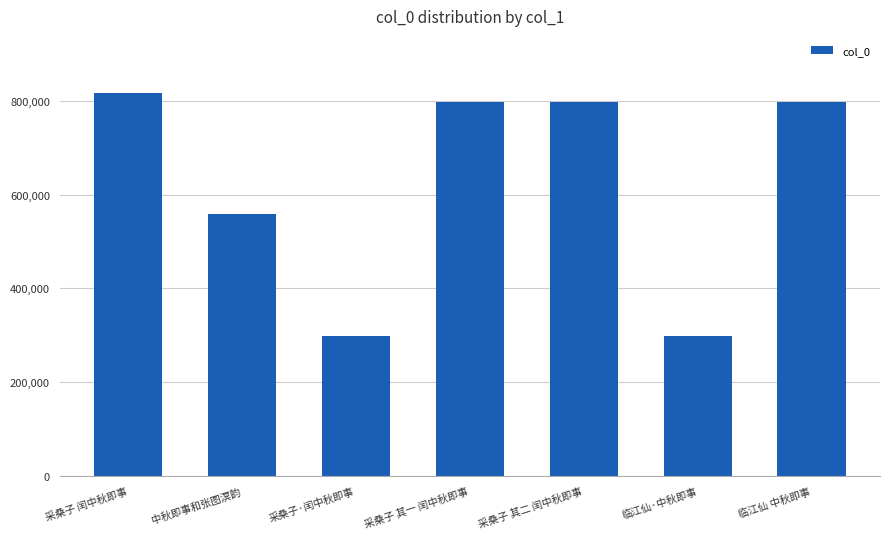

At which label does the data first exceed 797687?

采桑子 闰中秋即事